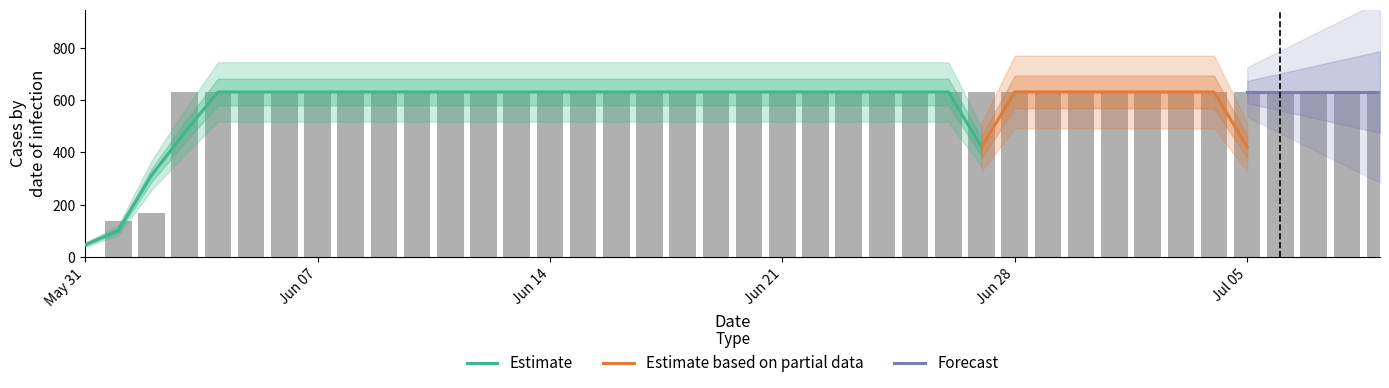

The value at 2020-06-01 is 65. True or false?

False